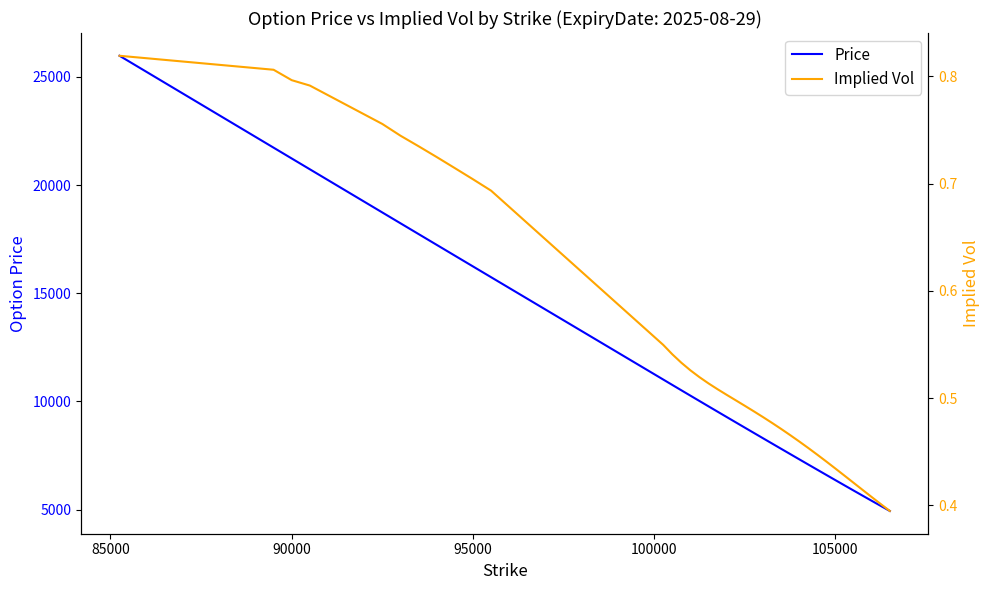

The Price series shows 16238.5 at 95000. True or false?

True